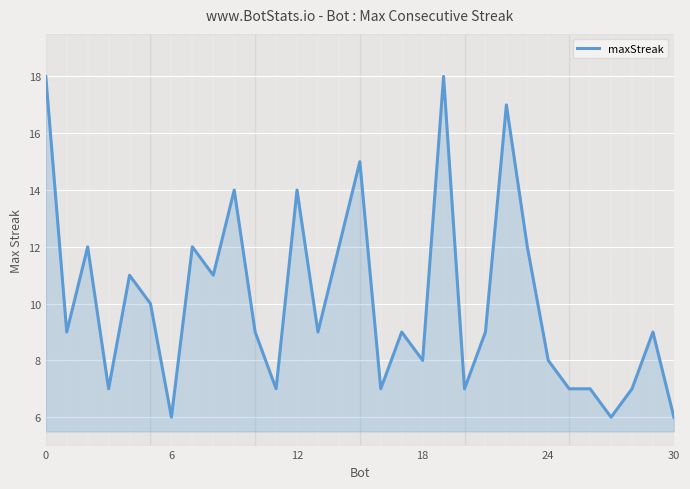

What is the greatest value displayed?

18